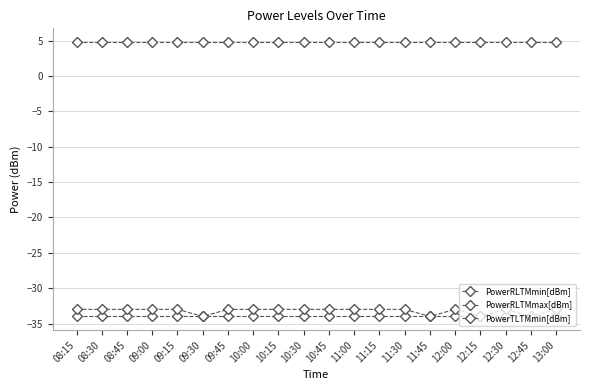

How many categories are shown in the chart?

20